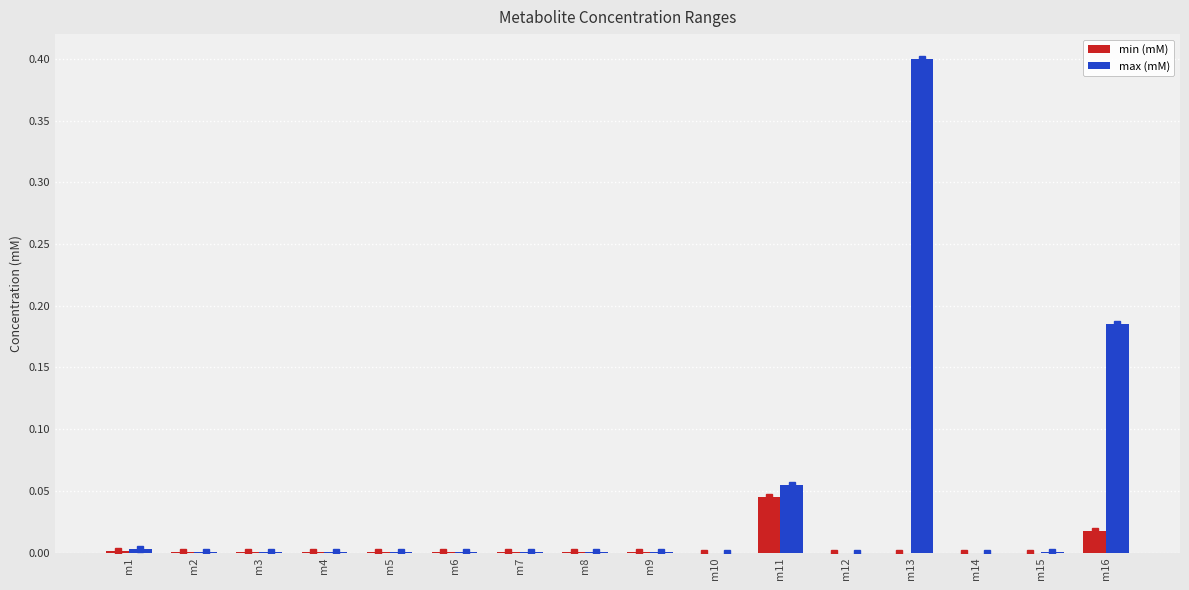

Is the value of min (mM) at m16 greater than the value of max (mM) at m13?

No